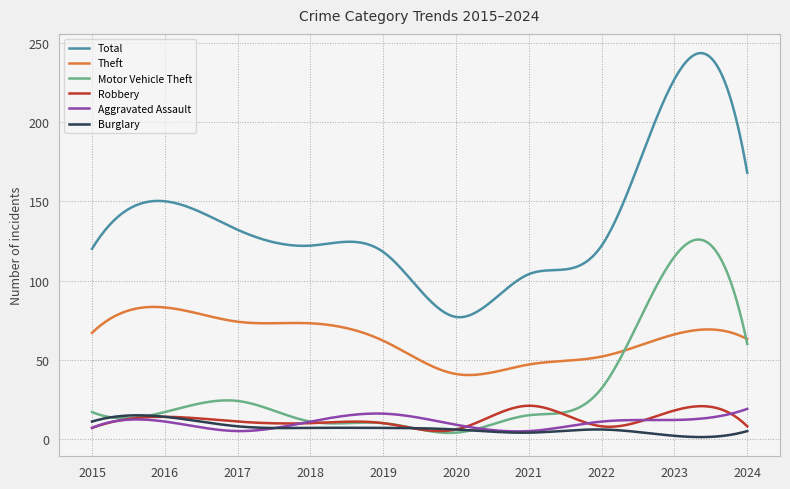

True or false: Aggravated Assault and Theft cross at least once.

False